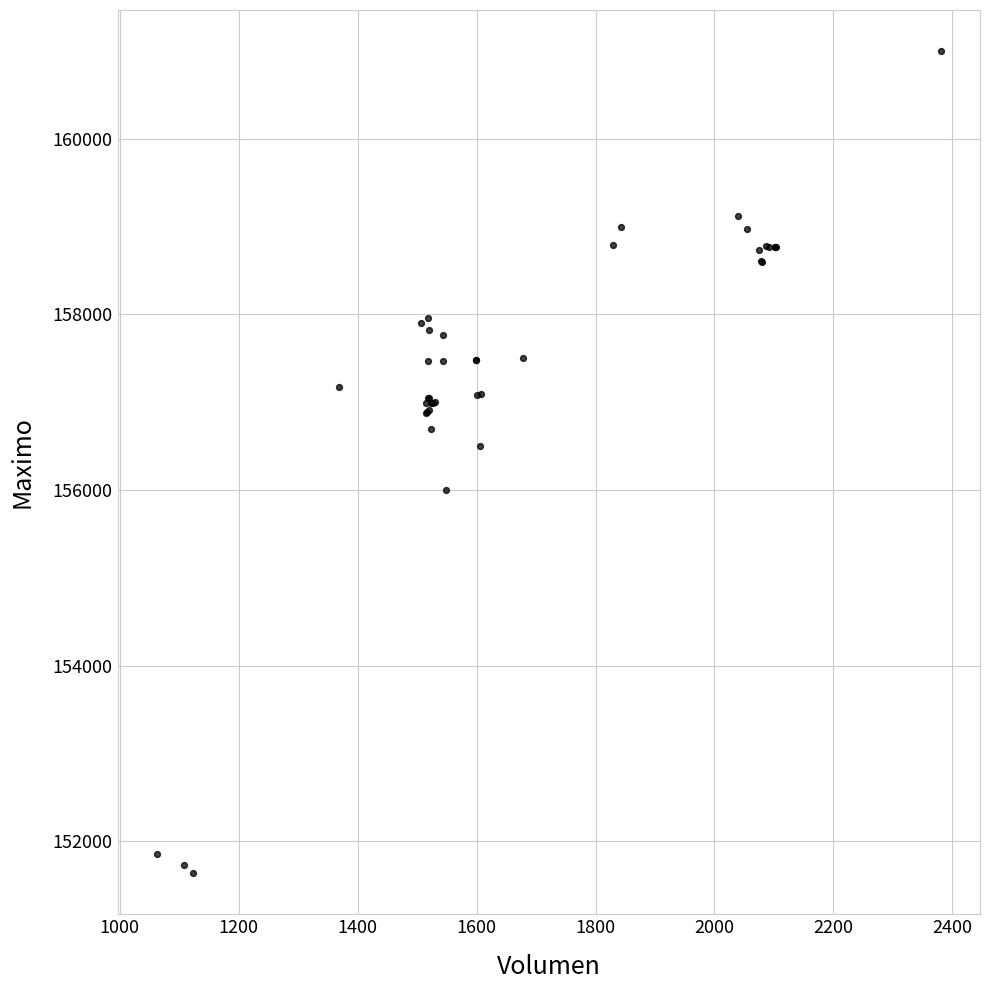

What Y value in the scatter plot is closest to 156316?

156500